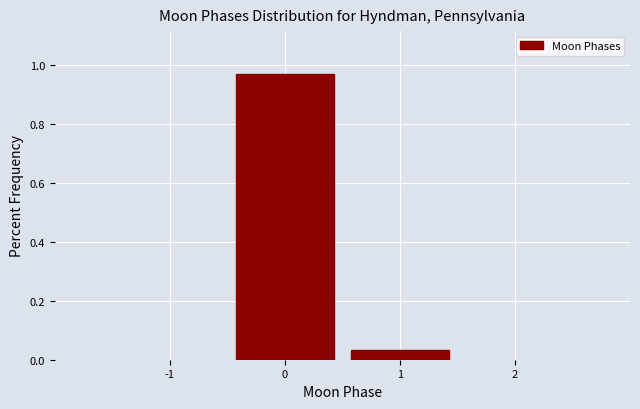

How tall is the bar that spans -0.5 to 0.5 on the x-axis? The values are not printed on the chart, so give them approximately, as read against the axis.

0.96